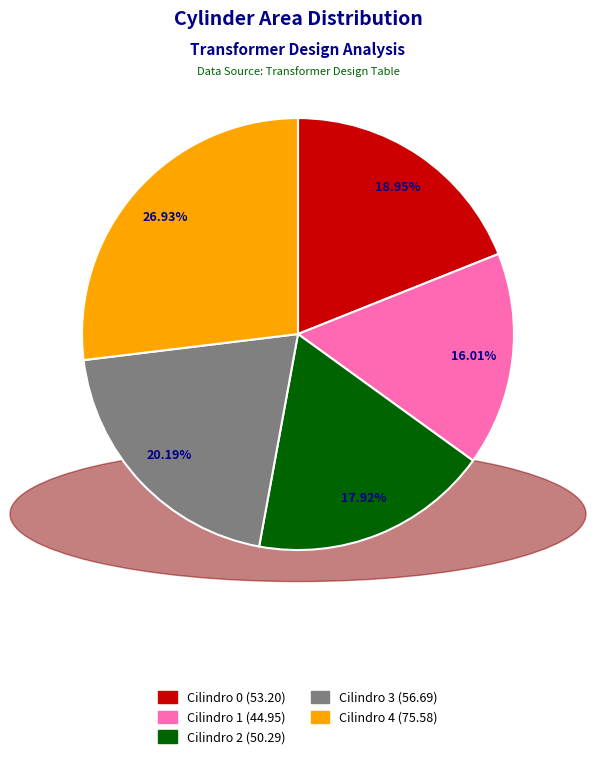

Is there a majority slice in this chart?

No